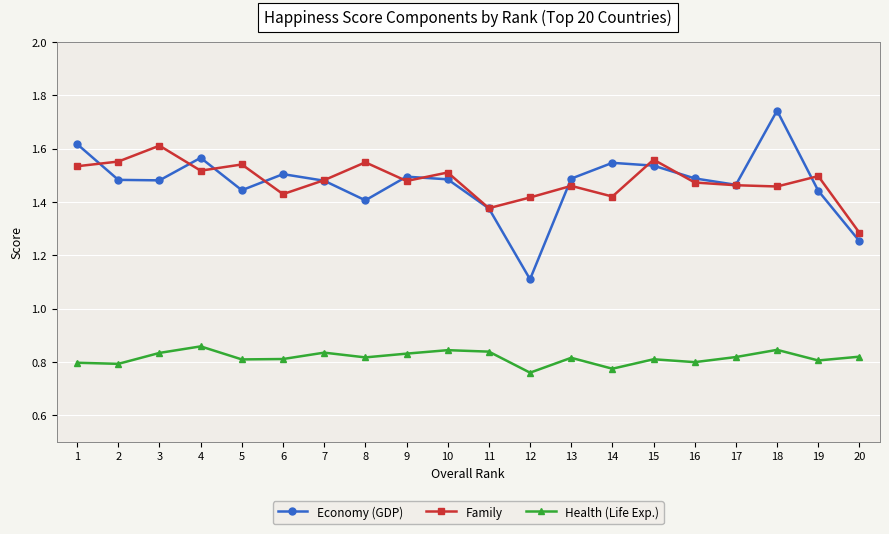

True or false: Economy (GDP) and Health (Life Exp.) intersect in this chart.

False